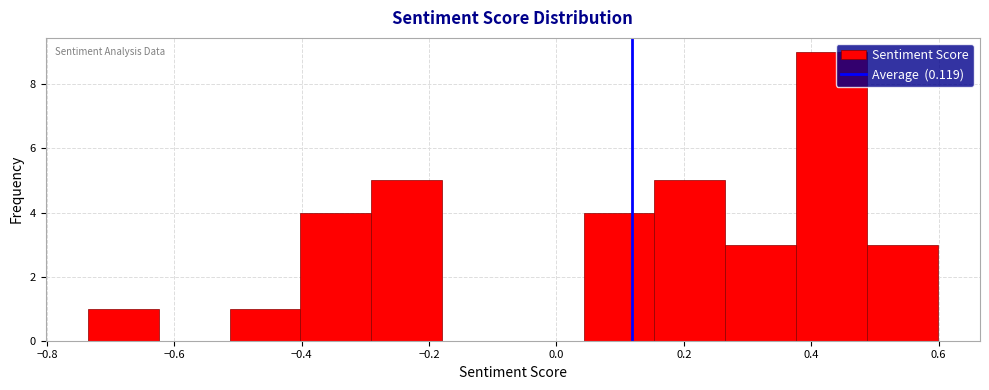

Over which range of the x-axis is the bar tallest?

0.38 to 0.48